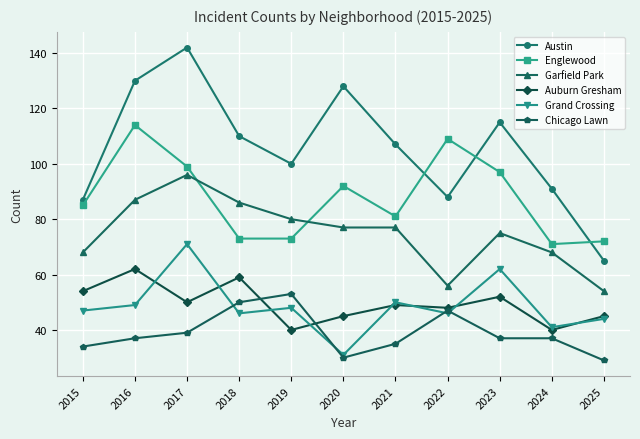

What is the value of the Chicago Lawn point at the 5th from the left?

53